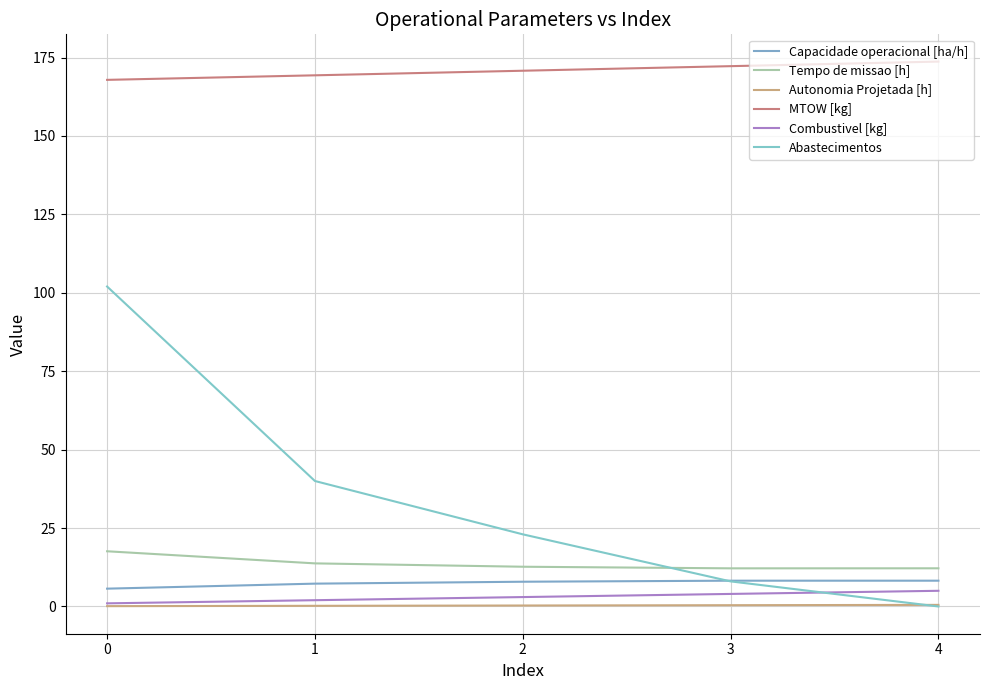

What is the total value across all series at 3?

205.0